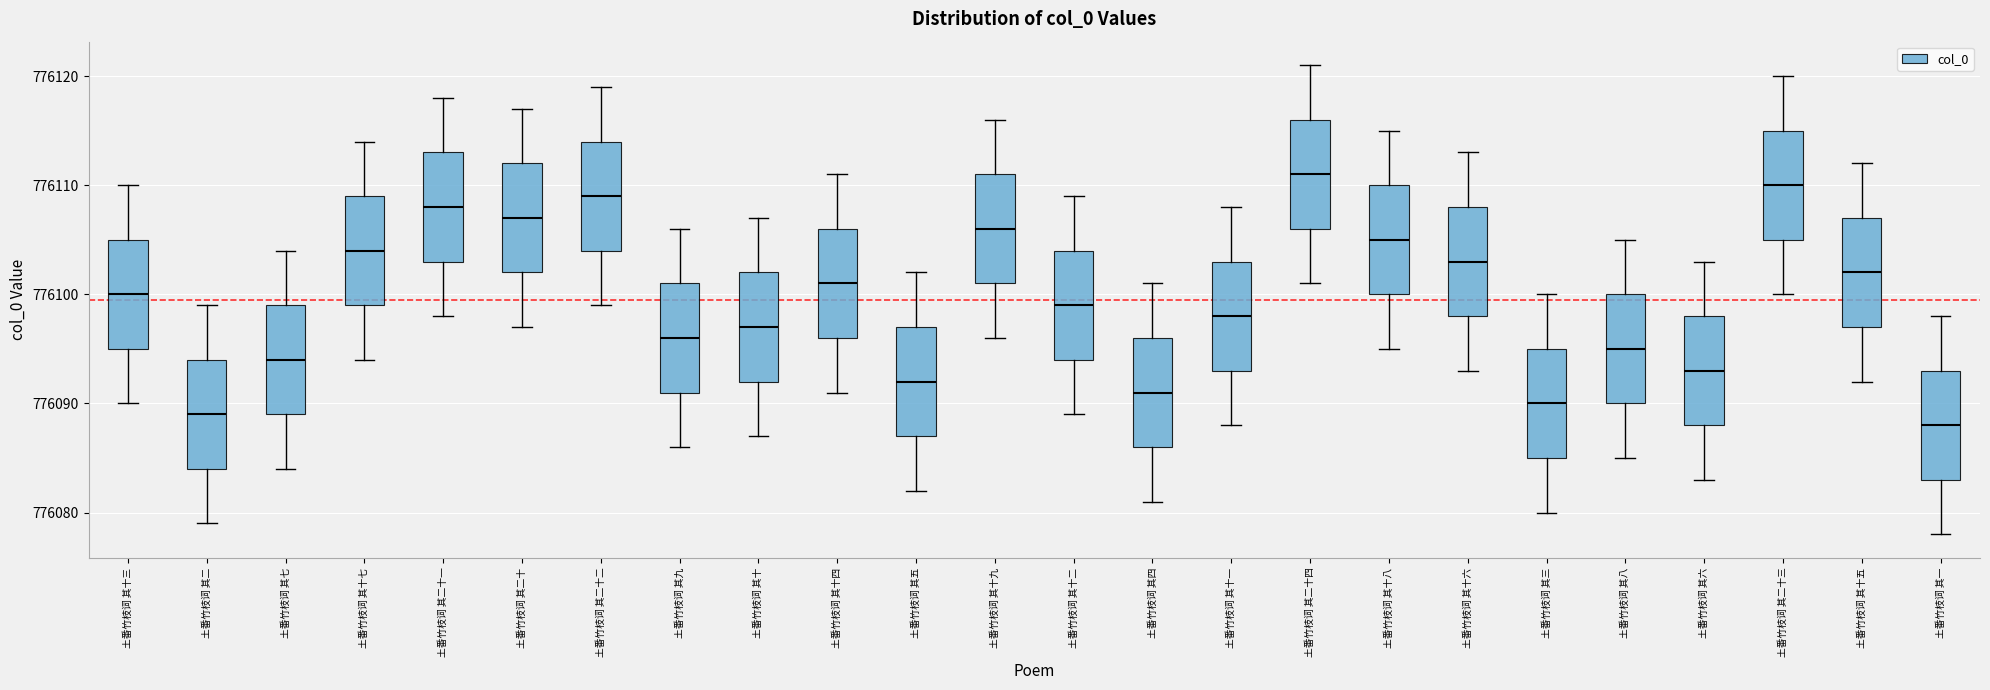

Reading left to right, read every box against the y-axis: the position of its median line, the range the box covers, and the ends of its whiskers. The values are not printed on the chart, so give them approximately, as read against the axis.

土番竹枝词 其十三: median 776100, box 776095 to 776105, whiskers 776090 to 776110
土番竹枝词 其二: median 776089, box 776084 to 776094, whiskers 776079 to 776099
土番竹枝词 其七: median 776094, box 776089 to 776099, whiskers 776084 to 776104
土番竹枝词 其十七: median 776104, box 776099 to 776109, whiskers 776094 to 776114
土番竹枝词 其二十一: median 776108, box 776103 to 776113, whiskers 776098 to 776118
土番竹枝词 其二十: median 776107, box 776102 to 776112, whiskers 776097 to 776117
土番竹枝词 其二十二: median 776109, box 776104 to 776114, whiskers 776099 to 776119
土番竹枝词 其九: median 776096, box 776091 to 776101, whiskers 776086 to 776106
土番竹枝词 其十: median 776097, box 776092 to 776102, whiskers 776087 to 776107
土番竹枝词 其十四: median 776101, box 776096 to 776106, whiskers 776091 to 776111
土番竹枝词 其五: median 776092, box 776087 to 776097, whiskers 776082 to 776102
土番竹枝词 其十九: median 776106, box 776101 to 776111, whiskers 776096 to 776116
土番竹枝词 其十二: median 776099, box 776094 to 776104, whiskers 776089 to 776109
土番竹枝词 其四: median 776091, box 776086 to 776096, whiskers 776081 to 776101
土番竹枝词 其十一: median 776098, box 776093 to 776103, whiskers 776088 to 776108
土番竹枝词 其二十四: median 776111, box 776106 to 776116, whiskers 776101 to 776121
土番竹枝词 其十八: median 776105, box 776100 to 776110, whiskers 776095 to 776115
土番竹枝词 其十六: median 776103, box 776098 to 776108, whiskers 776093 to 776113
土番竹枝词 其三: median 776090, box 776085 to 776095, whiskers 776080 to 776100
土番竹枝词 其八: median 776095, box 776090 to 776100, whiskers 776085 to 776105
土番竹枝词 其六: median 776093, box 776088 to 776098, whiskers 776083 to 776103
土番竹枝词 其二十三: median 776110, box 776105 to 776115, whiskers 776100 to 776120
土番竹枝词 其十五: median 776102, box 776097 to 776107, whiskers 776092 to 776112
土番竹枝词 其一: median 776088, box 776083 to 776093, whiskers 776078 to 776098